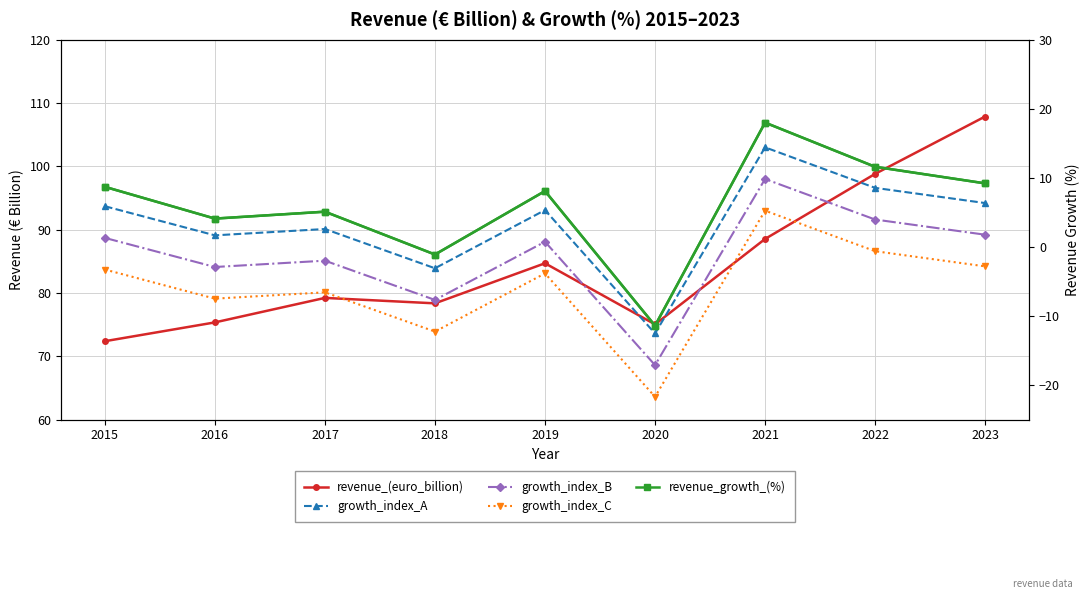

Does the chart display data point markers on the line(s)?

Yes